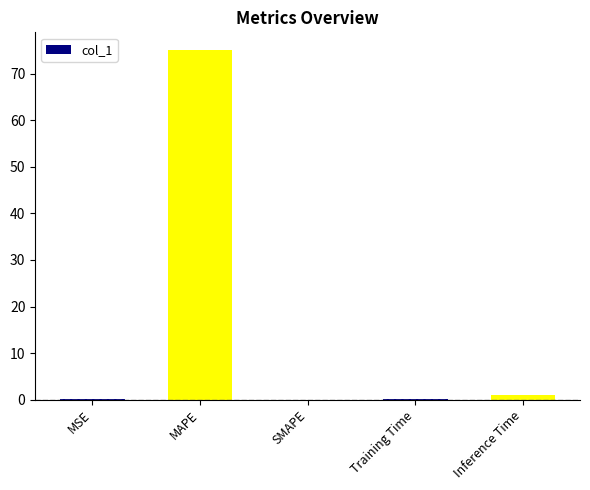

Between MSE and MAPE, which is larger?

MAPE